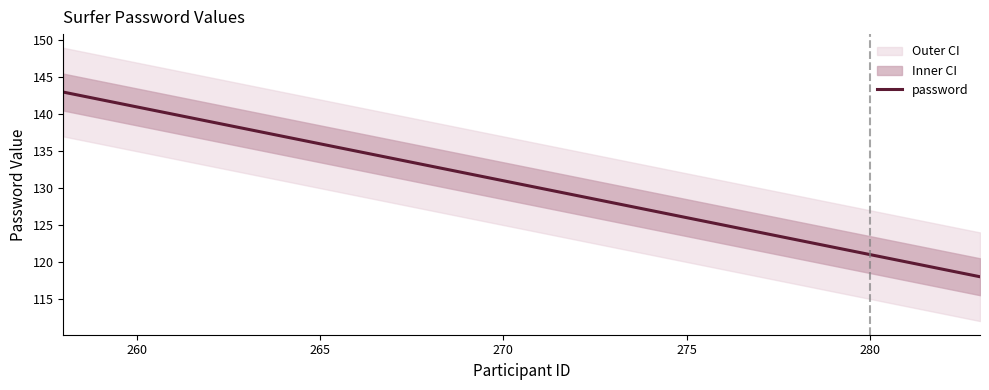

The password series shows 184 at 260. True or false?

False